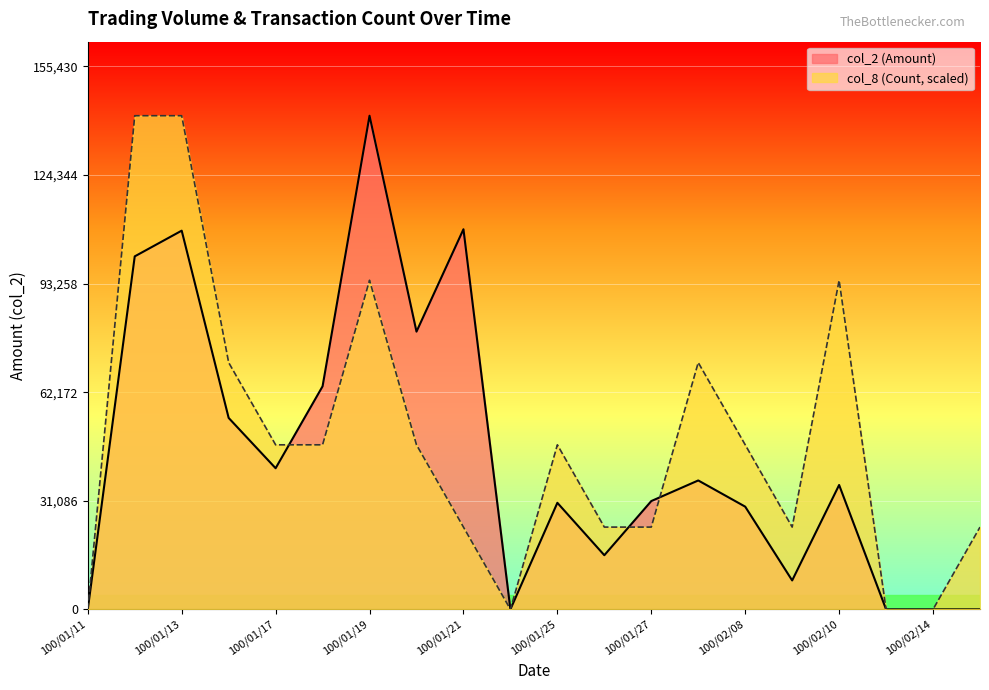

What is the total value across all series at 100/01/13?

249700